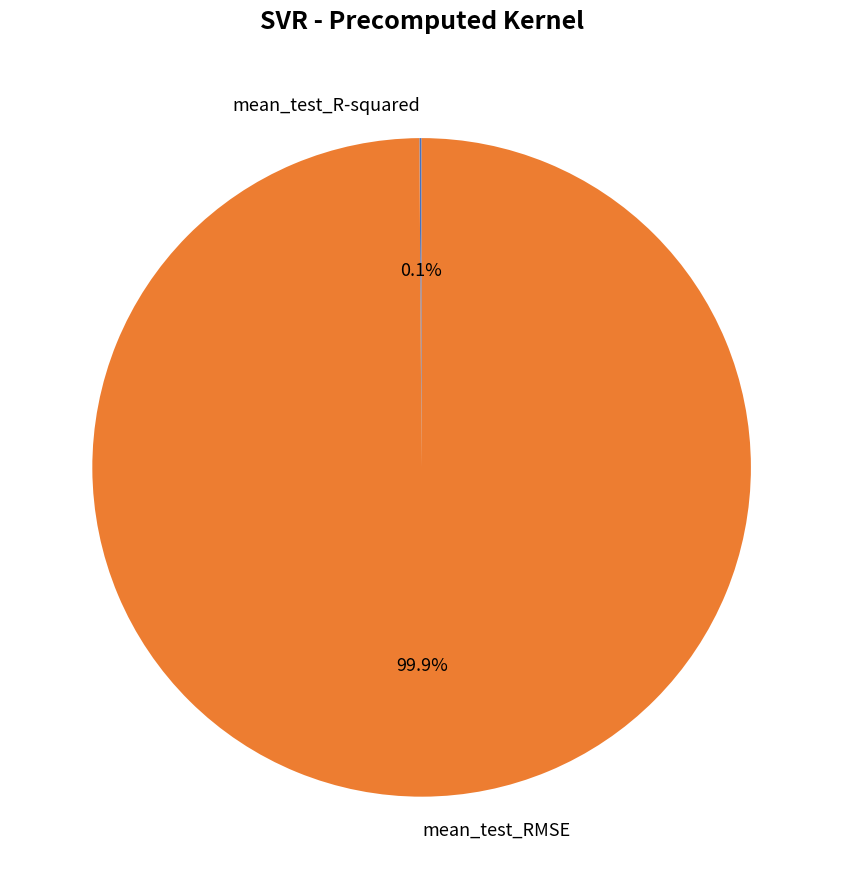

Which category has the biggest portion of the pie?

mean_test_RMSE